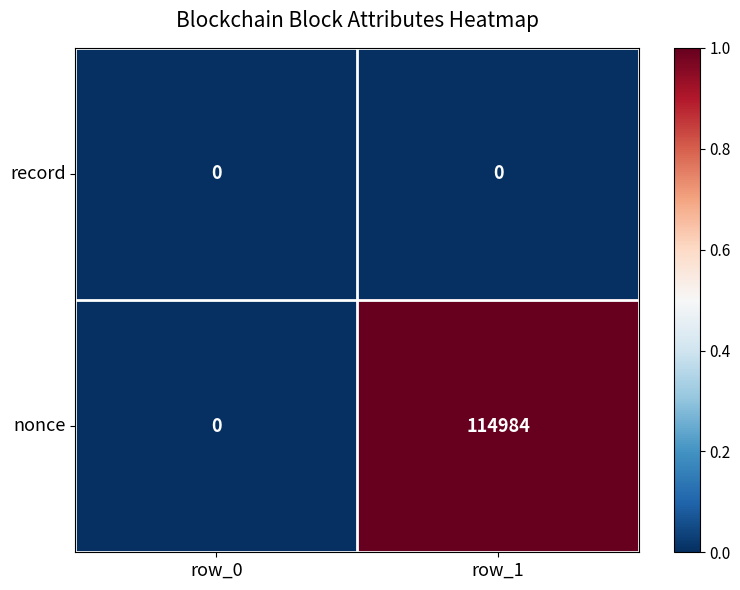

Reading right to left, list all the values displayed in this chart.

record: 0	0
nonce: 114984	0